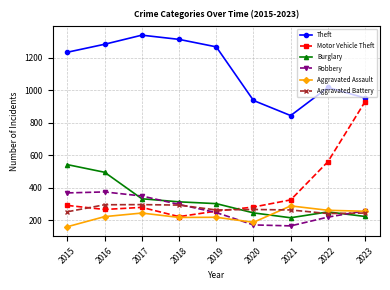

At which category does Motor Vehicle Theft reach its first local peak?

2017